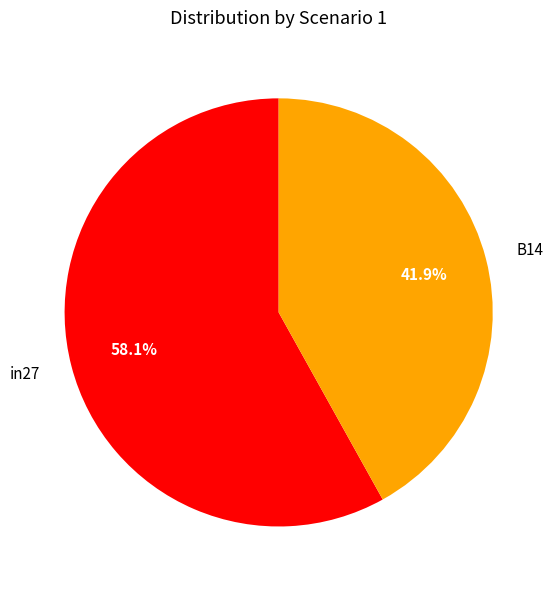

Which slice is the largest?

in27